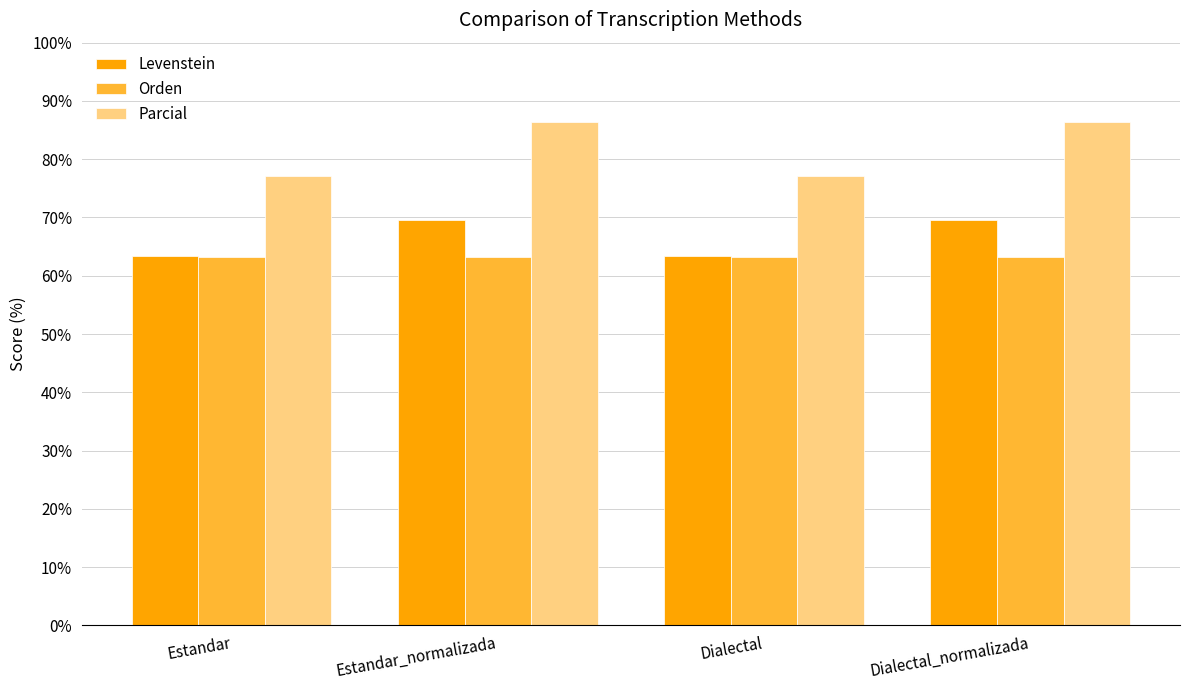

What value does the Orden series have at Dialectal?

63.3